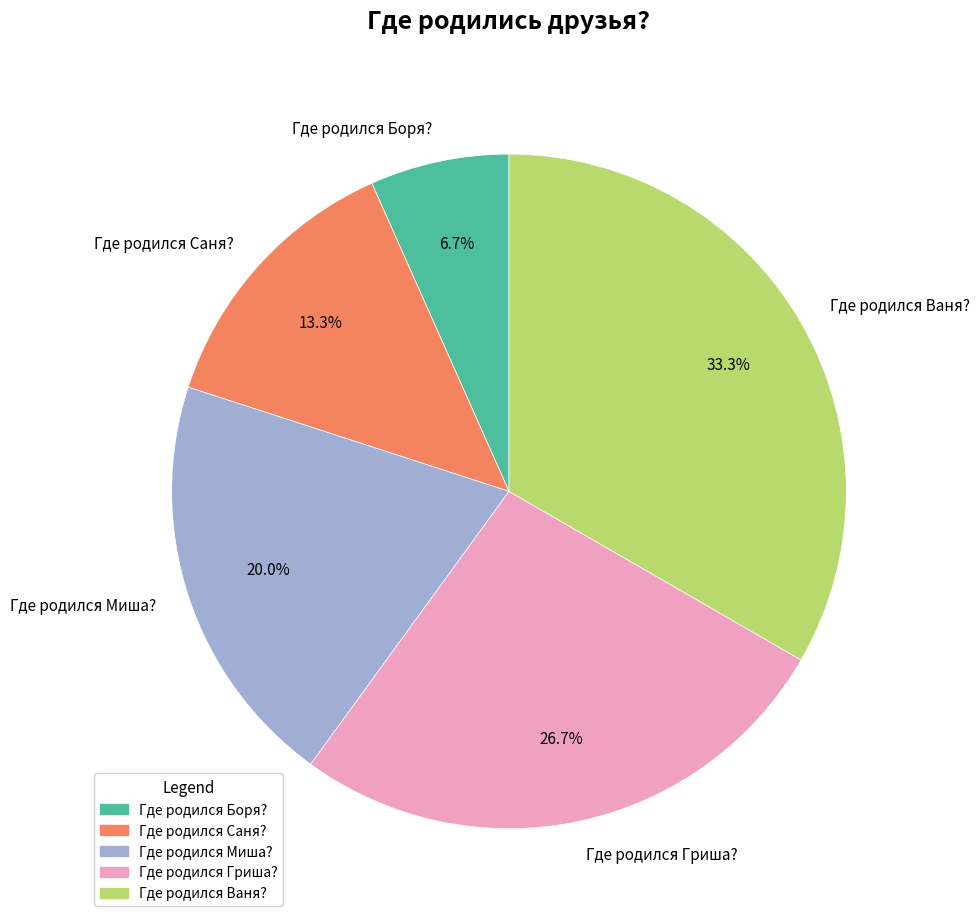

Which has a higher value, Где родился Ваня? or Где родился Боря??

Где родился Ваня?